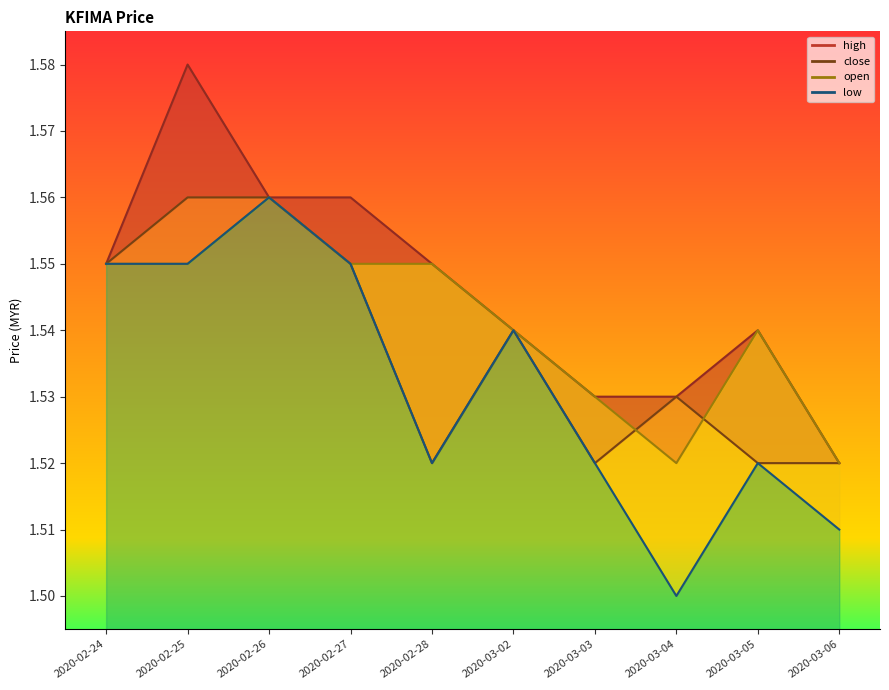

What is the value of the 6th point from the left?

1.5